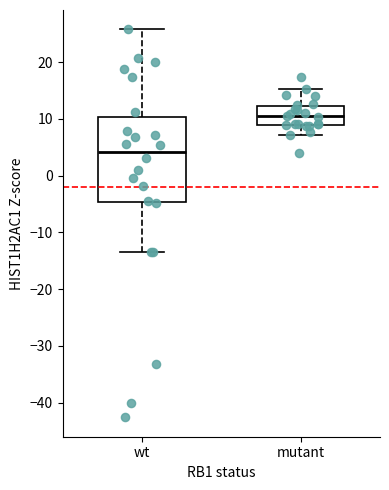

Reading left to right, read every box against the y-axis: the position of its median line, the range the box covers, and the ends of its whiskers. The values are not printed on the chart, so give them approximately, as read against the axis.

wt: median 4, box -5 to 10, whiskers -14 to 26
mutant: median 10, box 9 to 12, whiskers 7 to 15